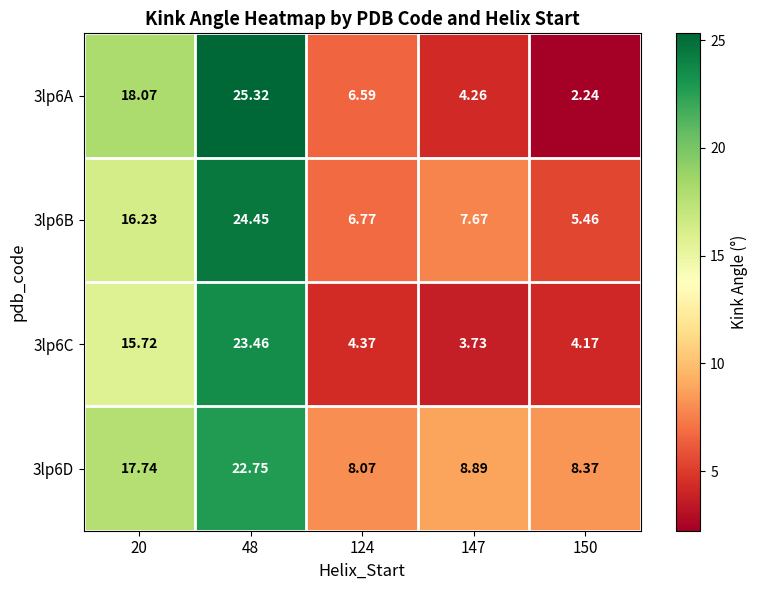

Is the value of 3lp6A at 48 greater than the value of 3lp6D at 20?

Yes